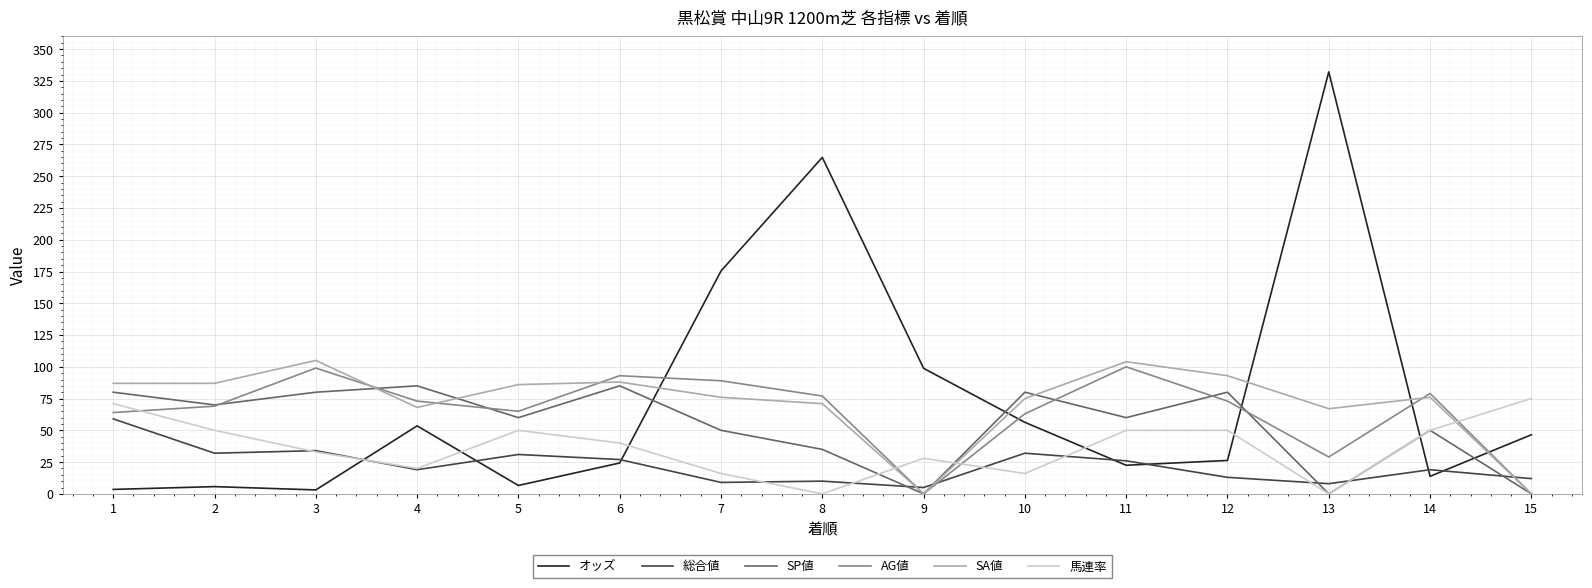

What is the highest value of the SA値 series?

105.0